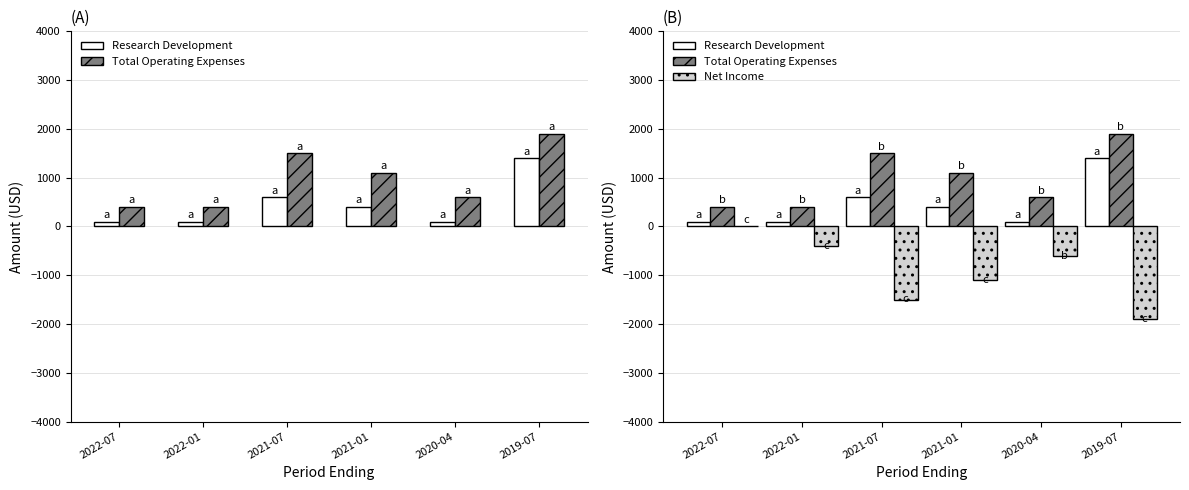

Which series changed the most between 2022-07 and 2021-07?

Net Income